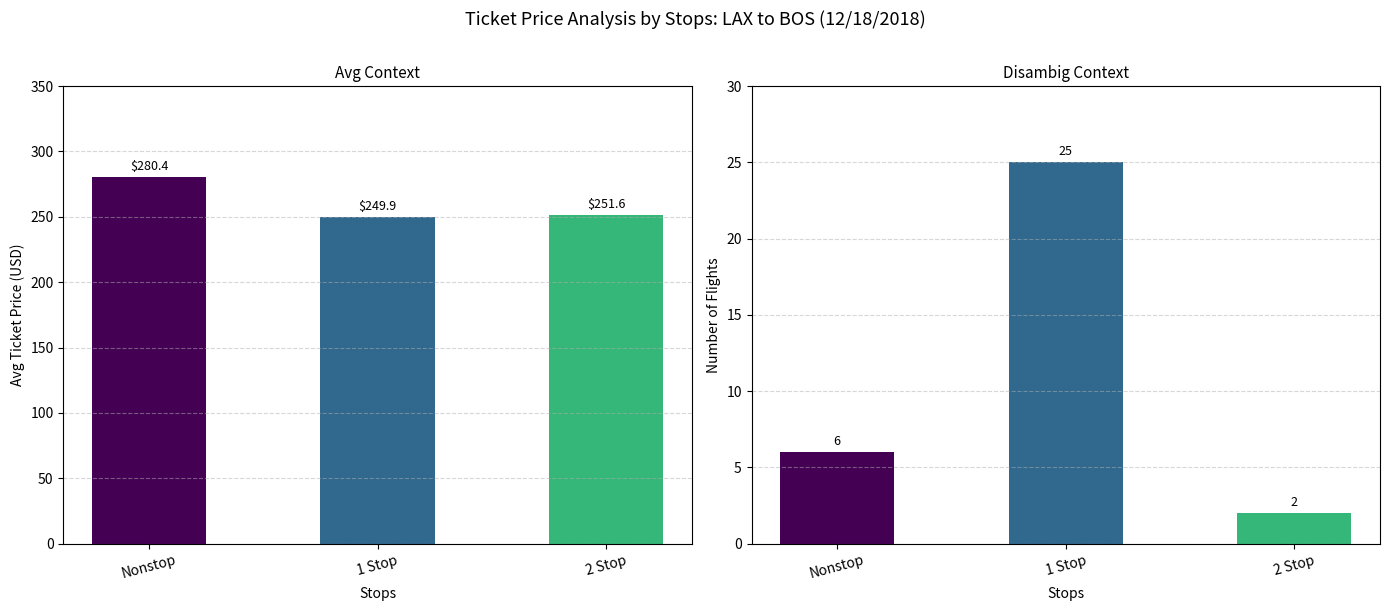

Reading left to right, extract all data points from this chart.

Avg Ticket Price: Nonstop=280.4	1 Stop=249.9	2 Stop=251.6
Flight Count: Nonstop=6.0	1 Stop=25.0	2 Stop=2.0